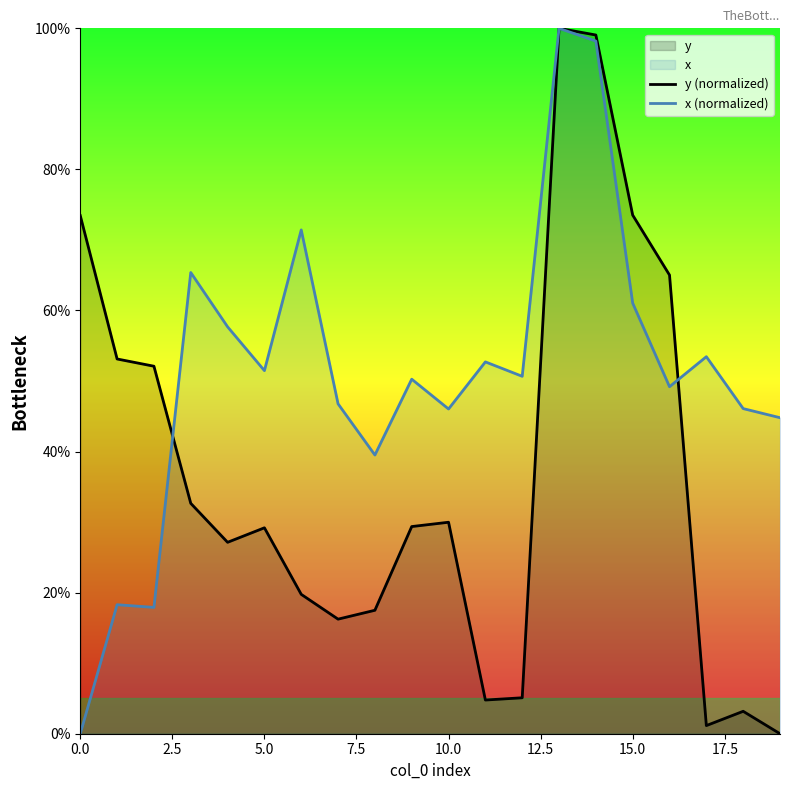

What is the highest value of the x (normalized) series?

100.0